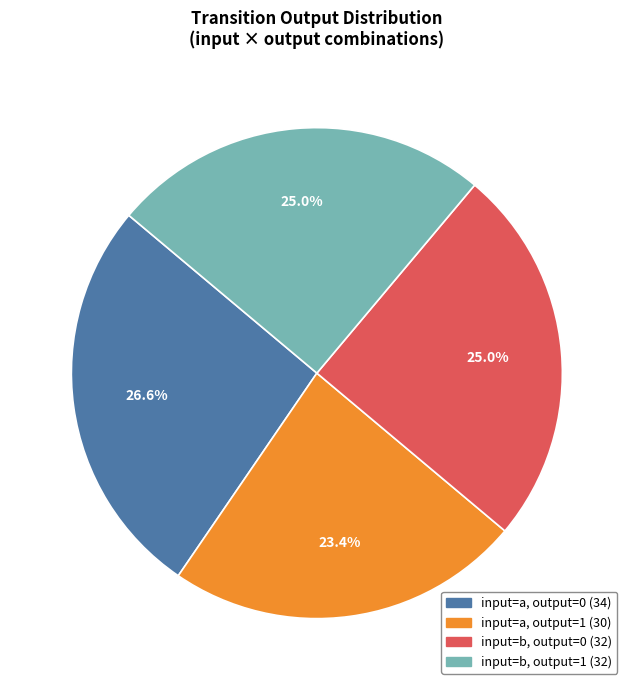

How many segments does this pie chart have?

4